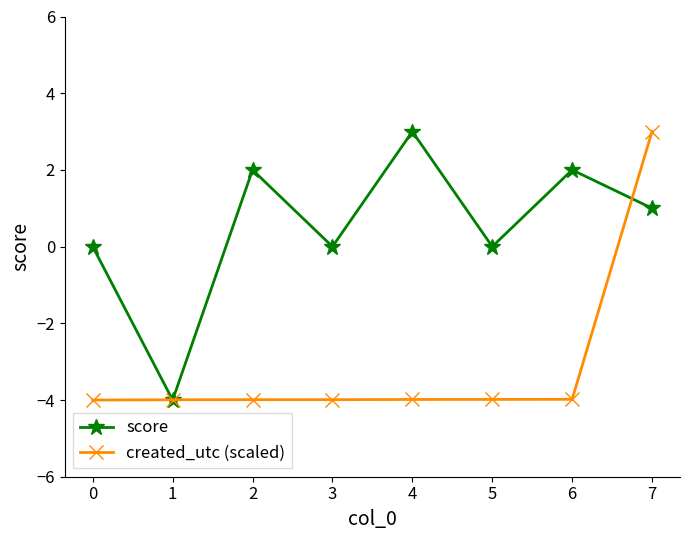

What is the greatest value displayed?

3.0